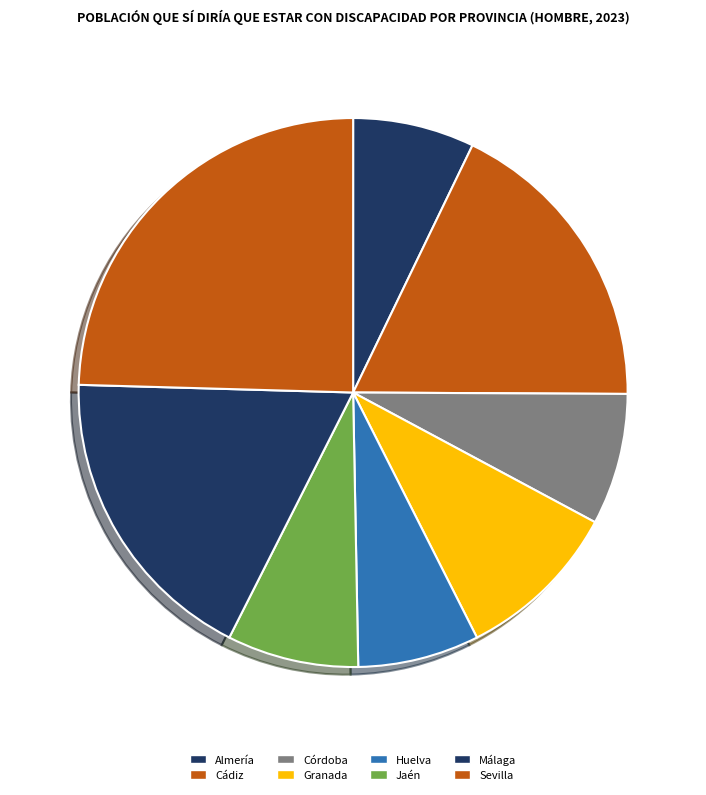

To the nearest percent, what is the average slice percentage?

12%